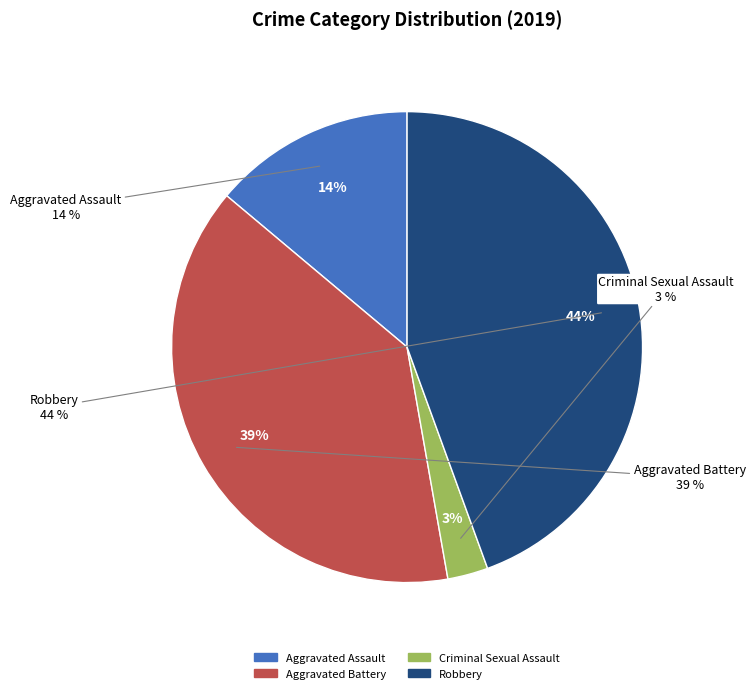

What is the smallest slice in the pie chart?

Criminal Sexual Assault